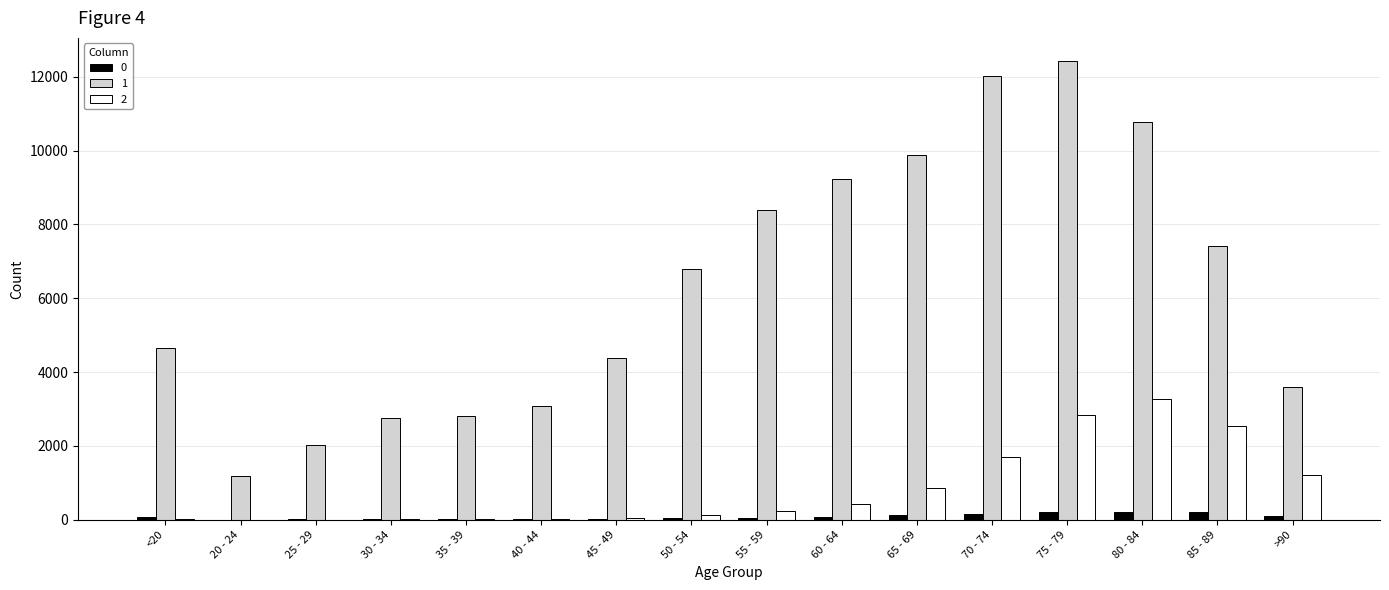

Is the value of 2 at <20 greater than the value of 1 at 75 - 79?

No